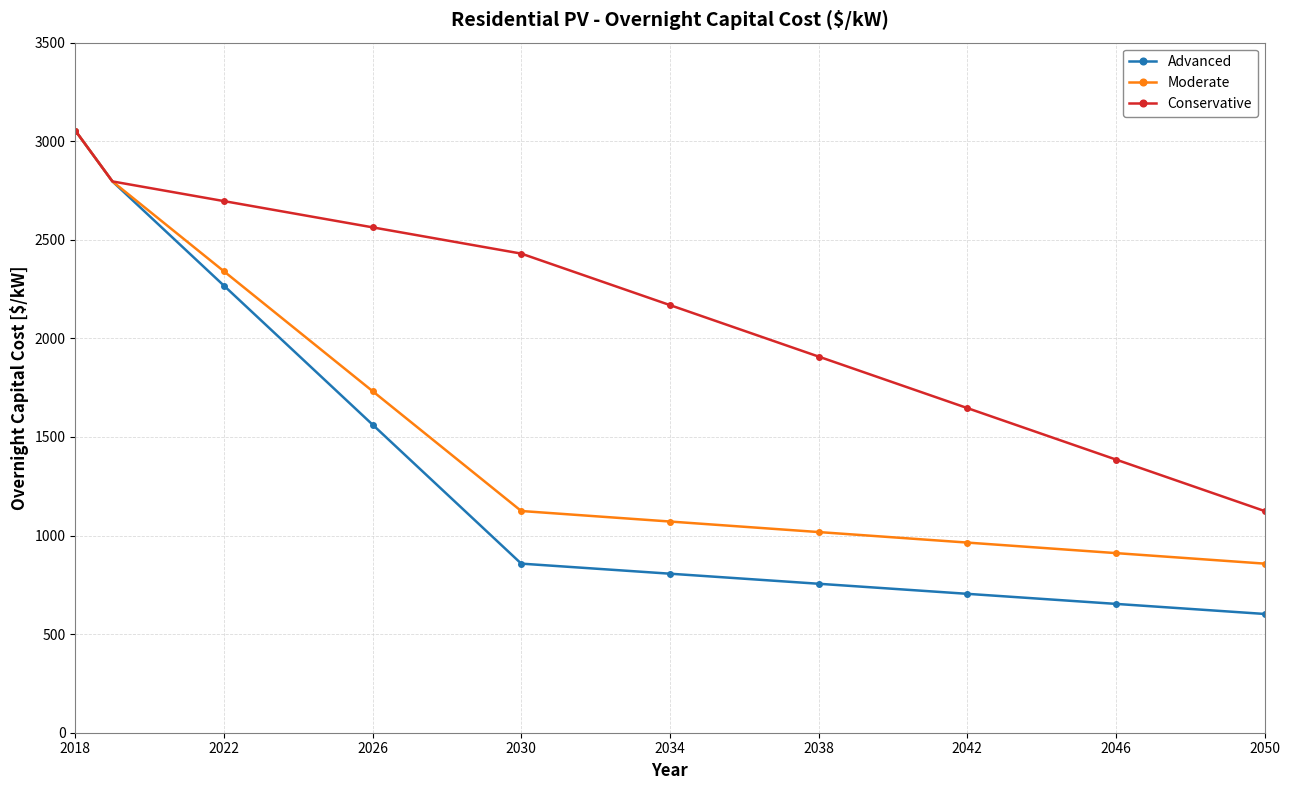

What is the maximum value shown in the chart?

3054.3